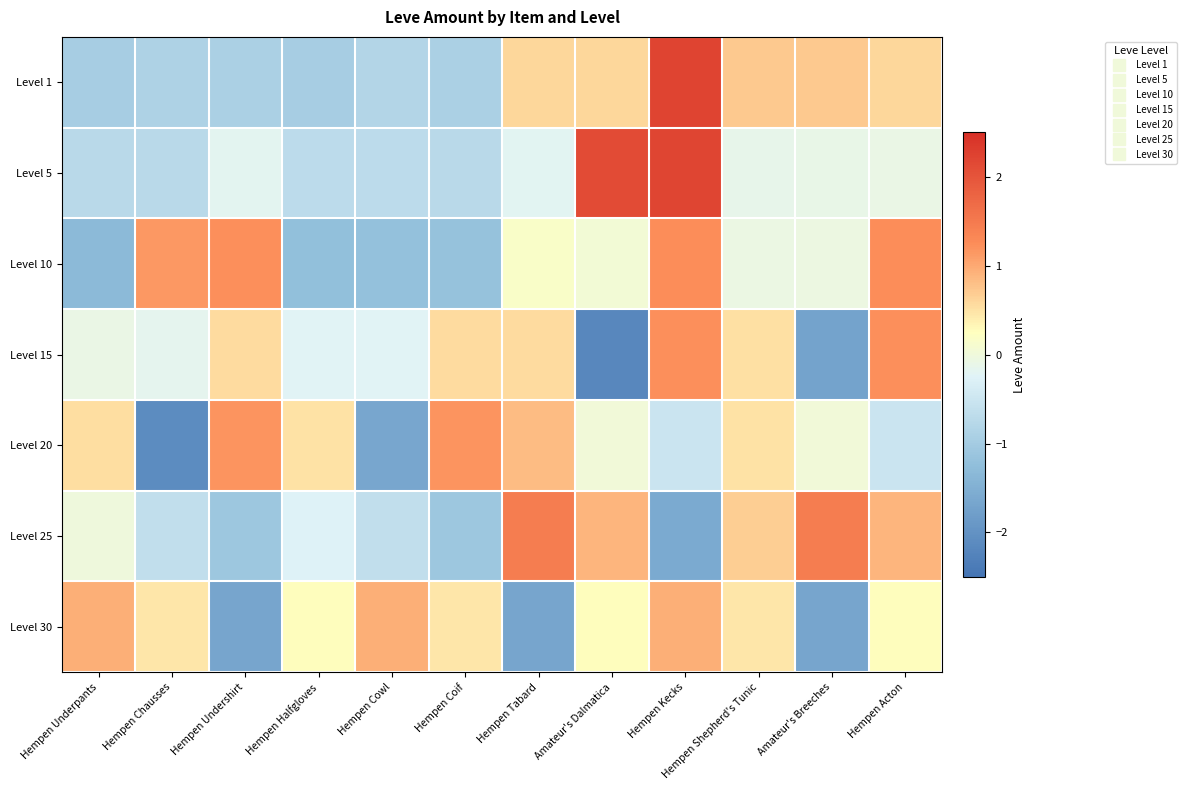

Rank the series at Hempen Chausses from highest to lowest value.

Level 10, Level 30, Level 15, Level 25, Level 5, Level 1, Level 20